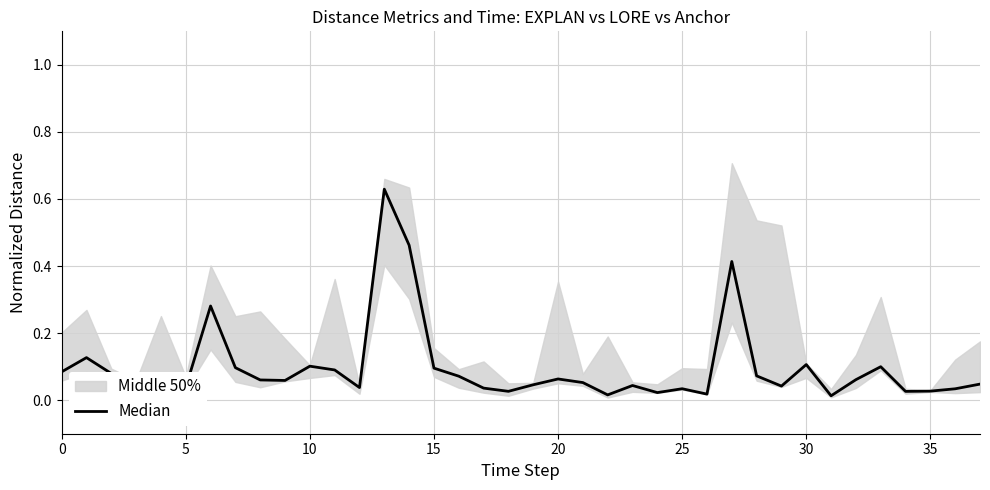

What is the difference between the maximum and minimum values?

0.6